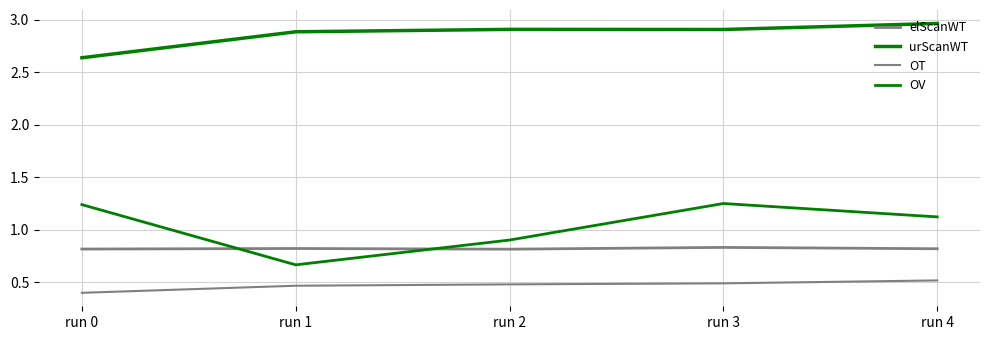

What value does the elScanWT series have at run 0?

0.8